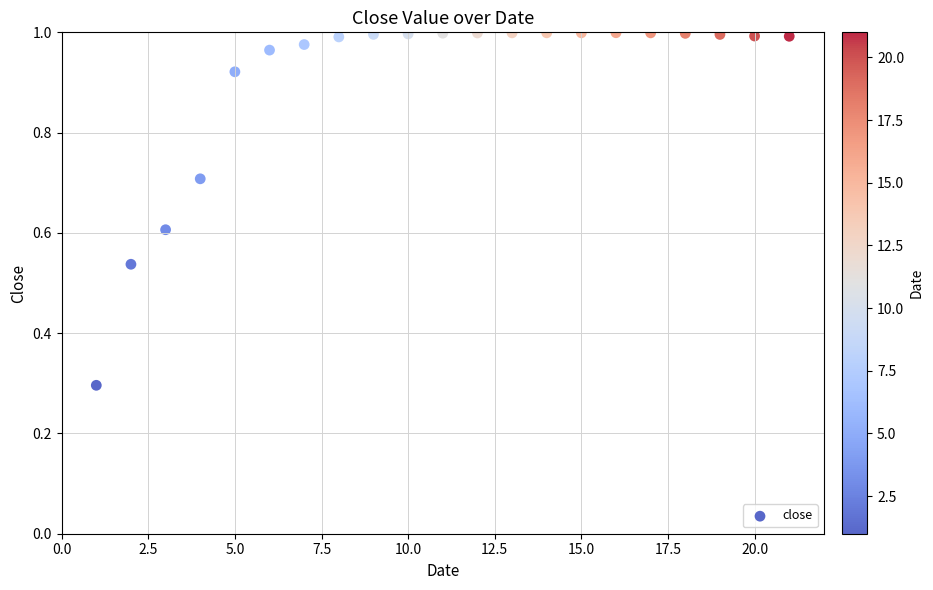

What is the range of X values (max minus min)?

20.0